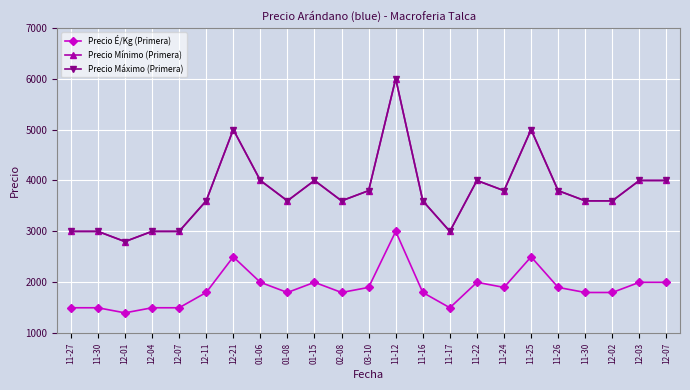

Reading left to right, list all the values displayed in this chart.

Precio É/Kg (Primera): 11-27=1500	11-30=1500	12-01=1400	12-04=1500	12-07=1500	12-11=1800	12-21=2500	01-06=2000	01-08=1800	01-15=2000	02-08=1800	03-10=1900	11-12=3000	11-16=1800	11-17=1500	11-22=2000	11-24=1900	11-25=2500	11-26=1900	11-30=1800	12-02=1800	12-03=2000	12-07=2000
Precio Mínimo (Primera): 11-27=3000	11-30=3000	12-01=2800	12-04=3000	12-07=3000	12-11=3600	12-21=5000	01-06=4000	01-08=3600	01-15=4000	02-08=3600	03-10=3800	11-12=6000	11-16=3600	11-17=3000	11-22=4000	11-24=3800	11-25=5000	11-26=3800	11-30=3600	12-02=3600	12-03=4000	12-07=4000
Precio Máximo (Primera): 11-27=3000	11-30=3000	12-01=2800	12-04=3000	12-07=3000	12-11=3600	12-21=5000	01-06=4000	01-08=3600	01-15=4000	02-08=3600	03-10=3800	11-12=6000	11-16=3600	11-17=3000	11-22=4000	11-24=3800	11-25=5000	11-26=3800	11-30=3600	12-02=3600	12-03=4000	12-07=4000